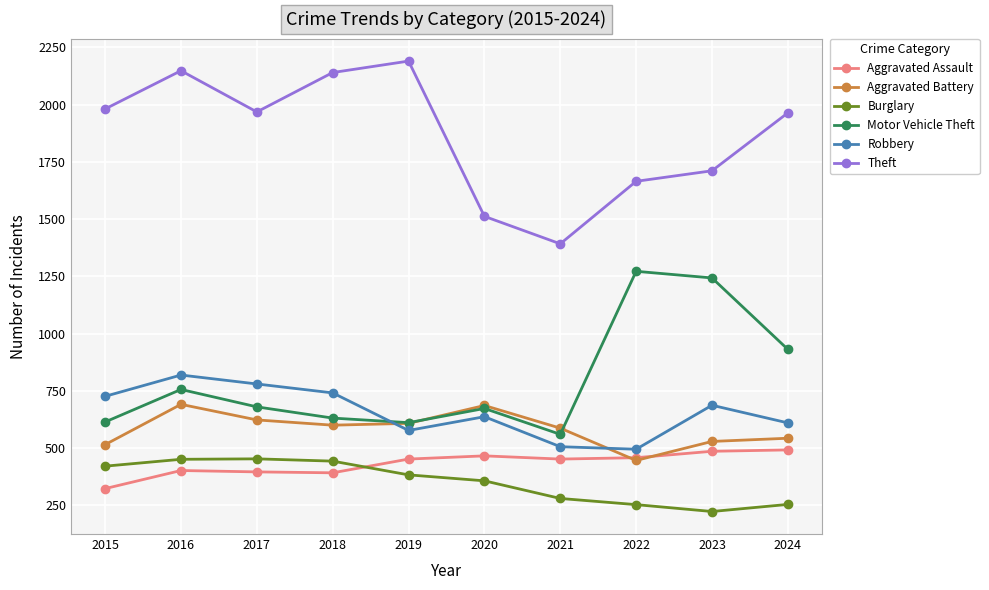

What is the minimum value shown in the chart?

223